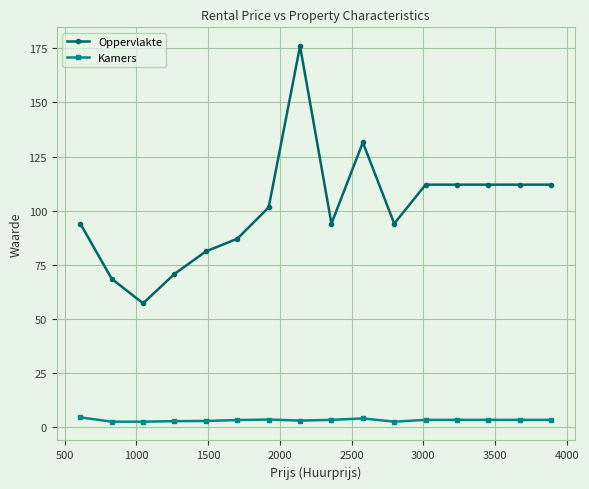

What is the difference between the second highest and second lowest values in the Kamers series?

1.5